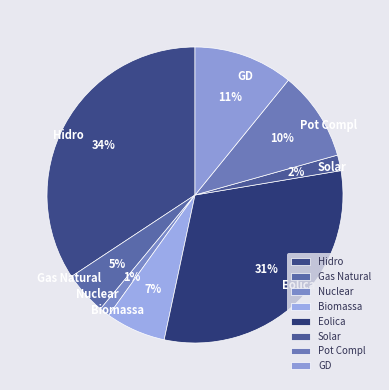

True or false: Nuclear accounts for 1% of the total.

True